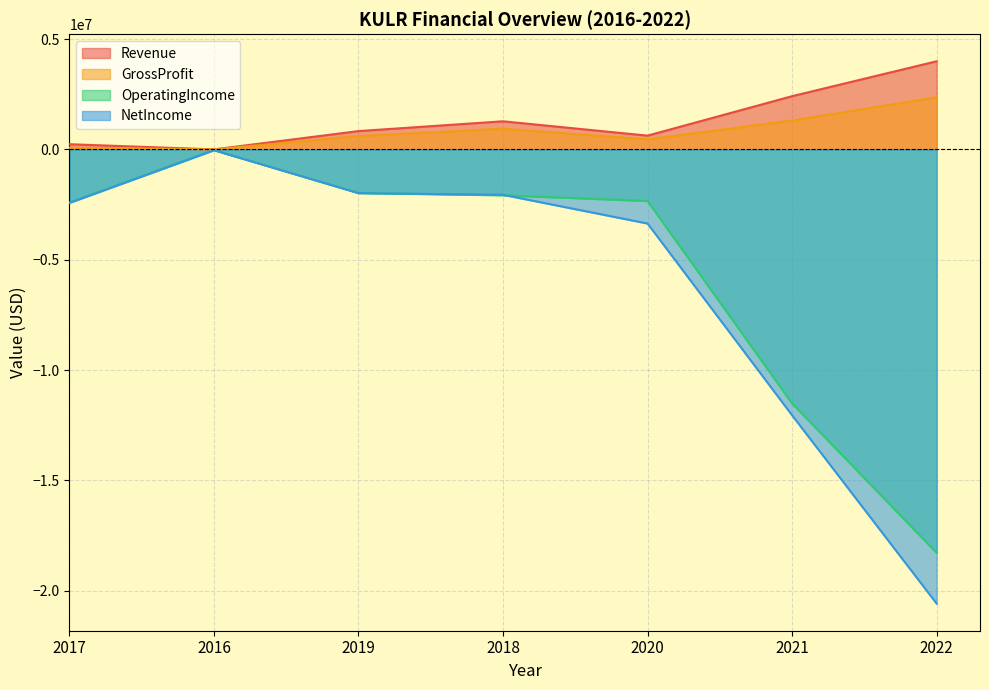

Between 2018 and 2022, which series saw the biggest shift?

NetIncome